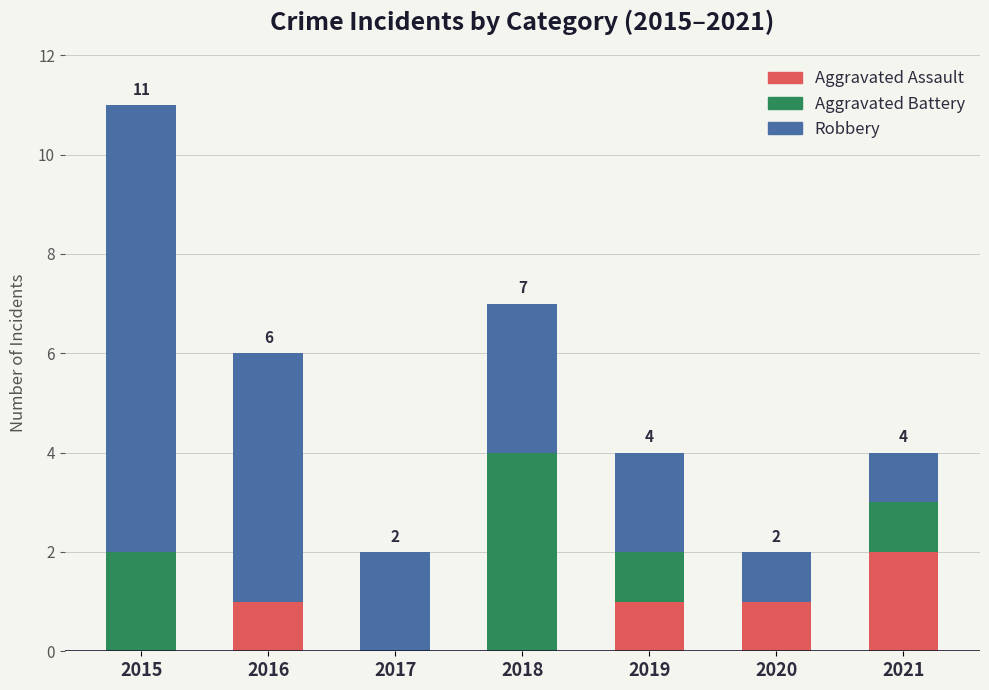

What is the total value across all series at 2019?

4